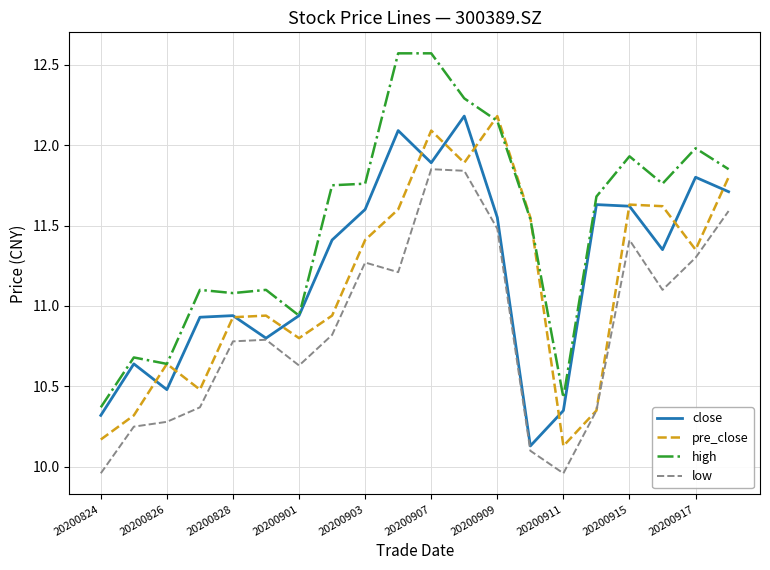

Which series has the largest total across all categories?

high